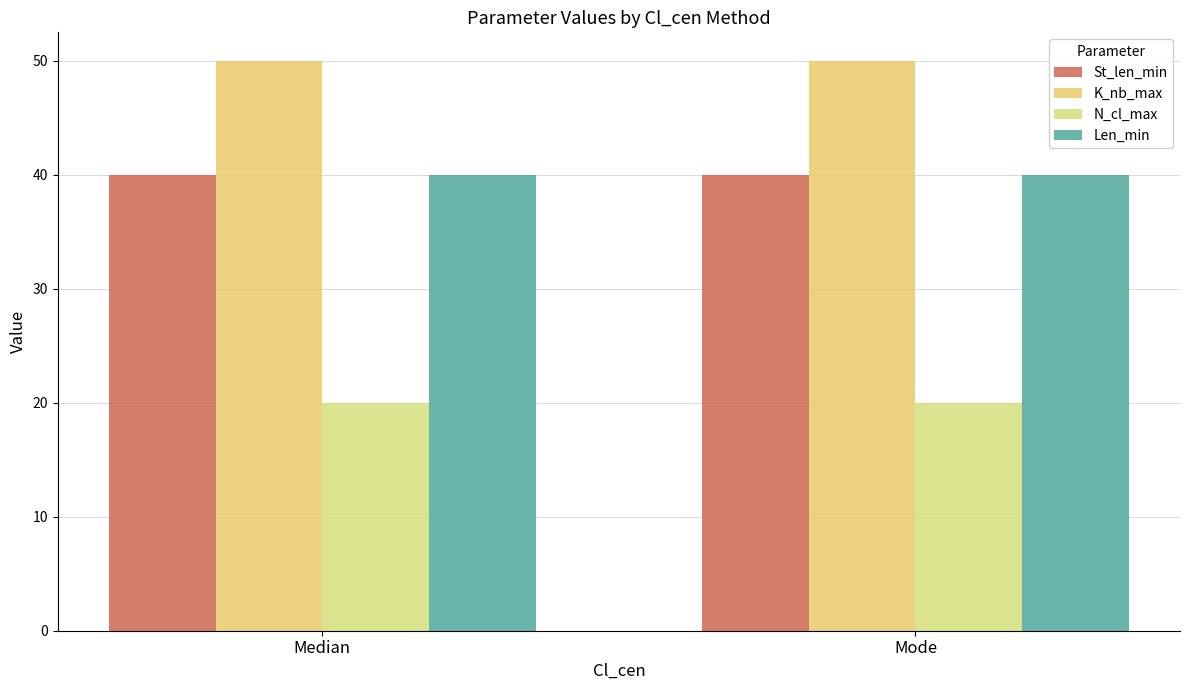

How many groups of bars are there?

2